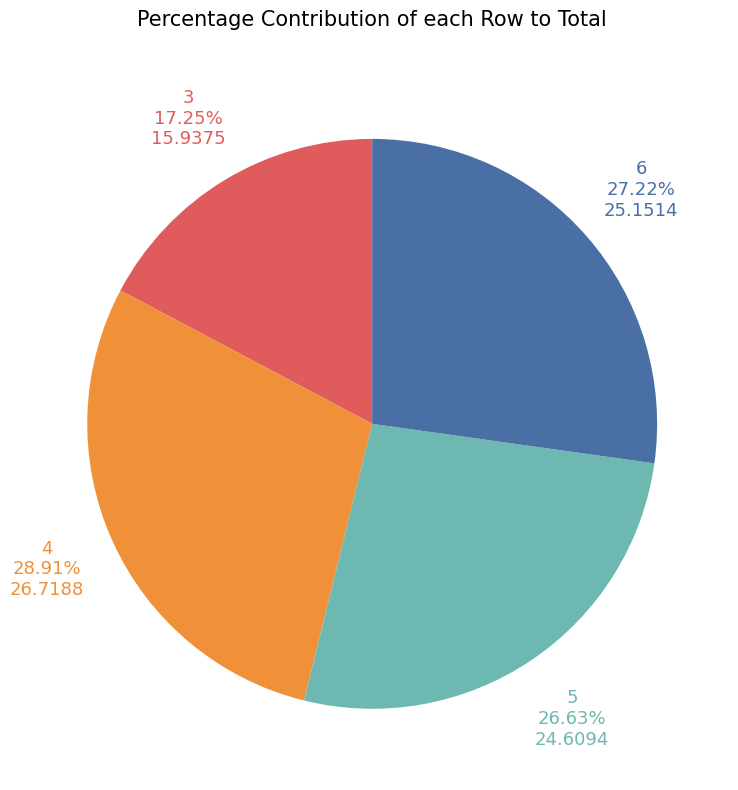

Does any single category account for the majority?

No